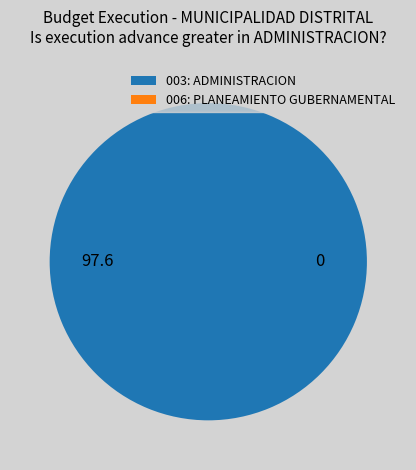

True or false: 006: PLANEAMIENTO GUBERNAMENTAL accounts for 0% of the total.

True